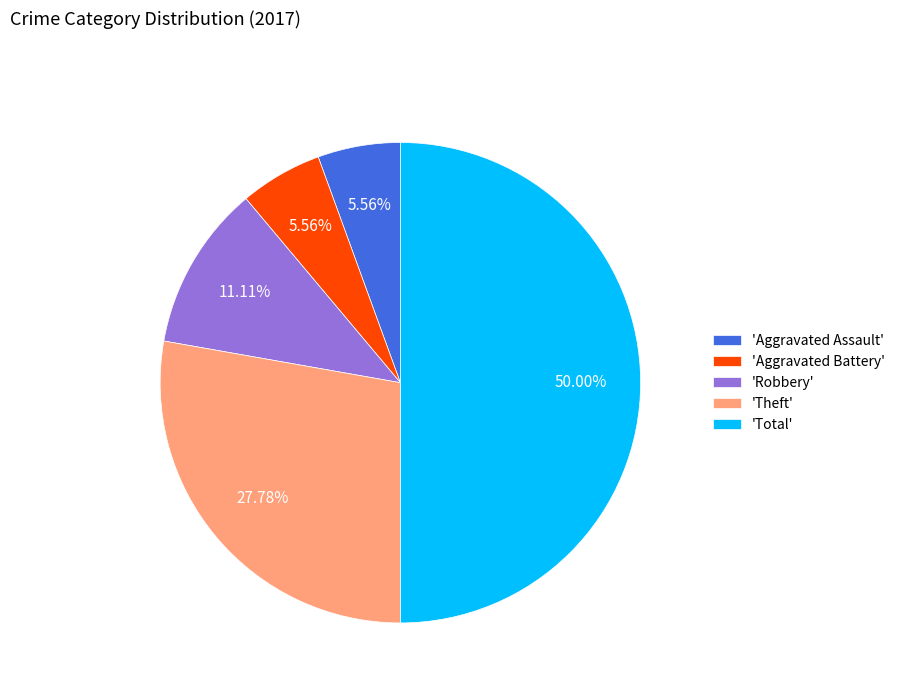

Which slice is the largest?

'Total'